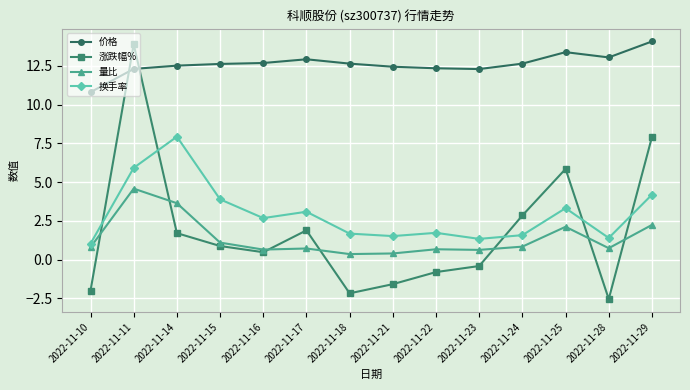

True or false: 换手率 and 价格 cross at least once.

False